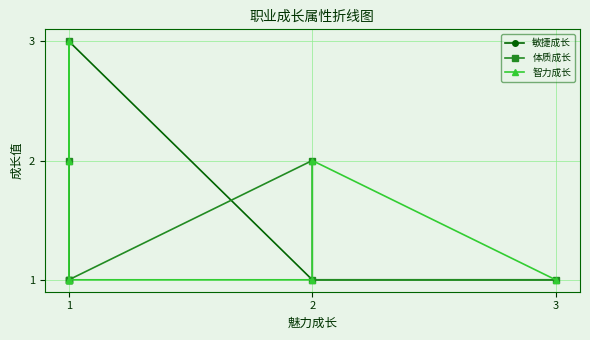

What is the difference between the second highest and minimum values in the 智力成长 series?

1